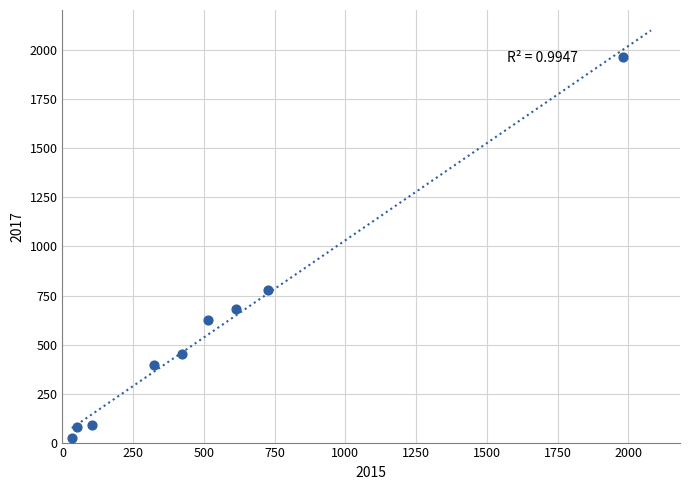

What is the range of X values (max minus min)?

1946